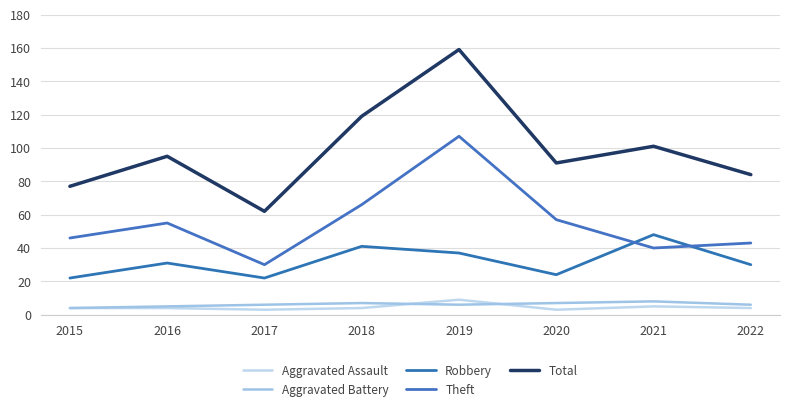

True or false: Theft and Total cross at least once.

False